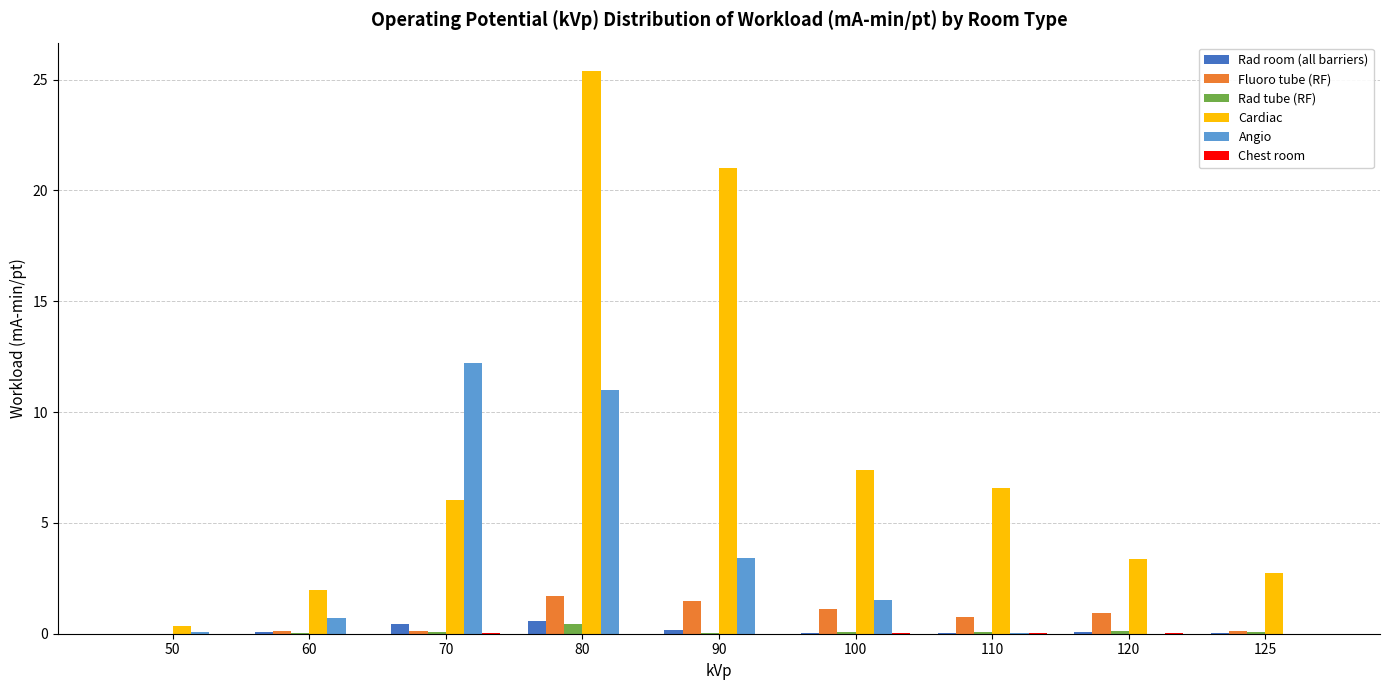

Does the chart contain stacked bars?

No